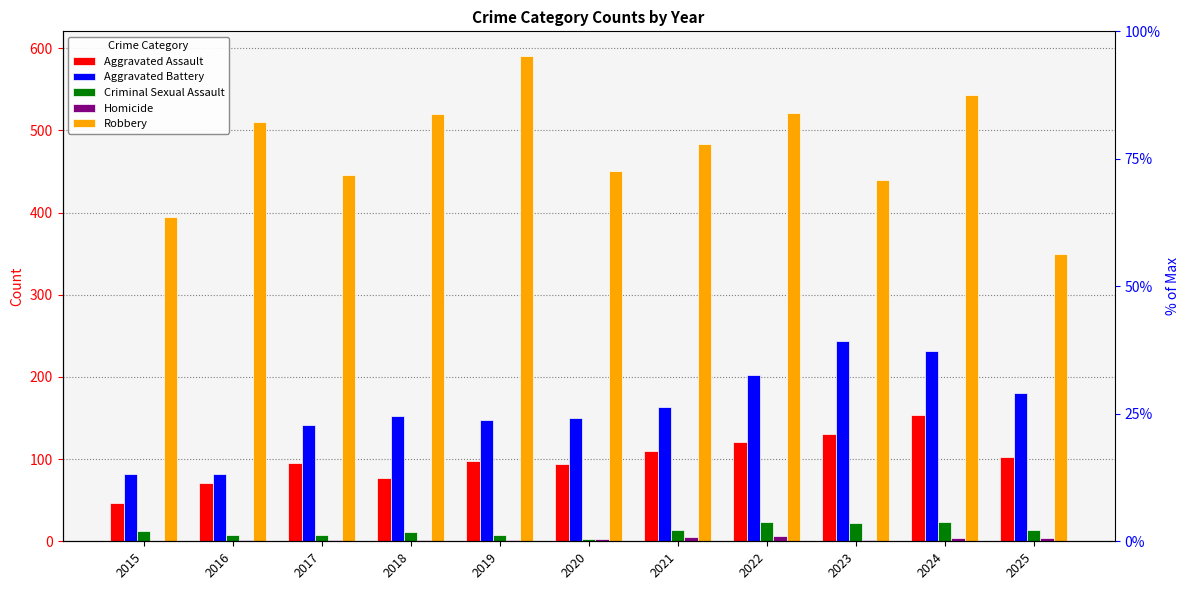

What is the difference between the maximum and minimum values in the Robbery series?

241